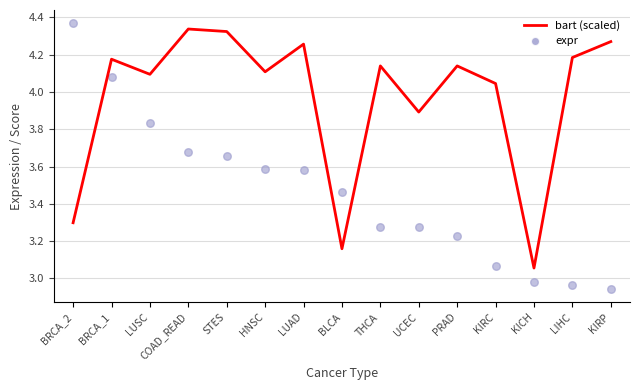

What are all the series names shown in the legend?

bart (scaled), expr